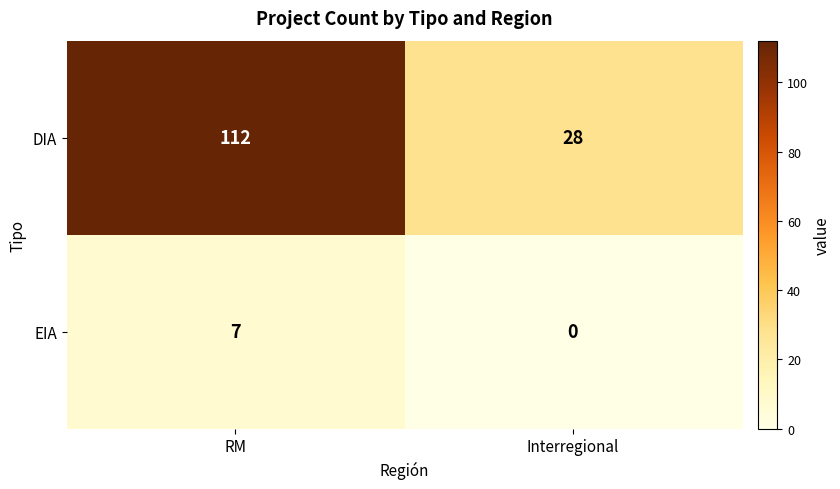

Reading left to right, extract all data points from this chart.

DIA: 112	28
EIA: 7	0